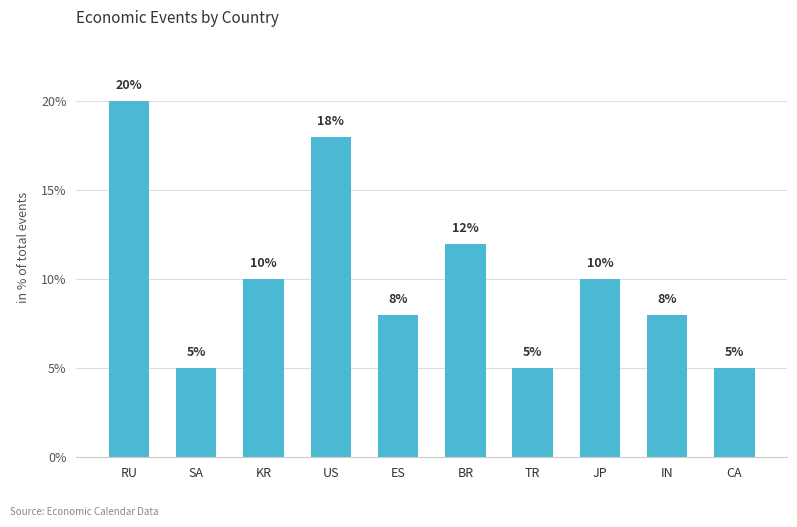

How many values are below 10?

5